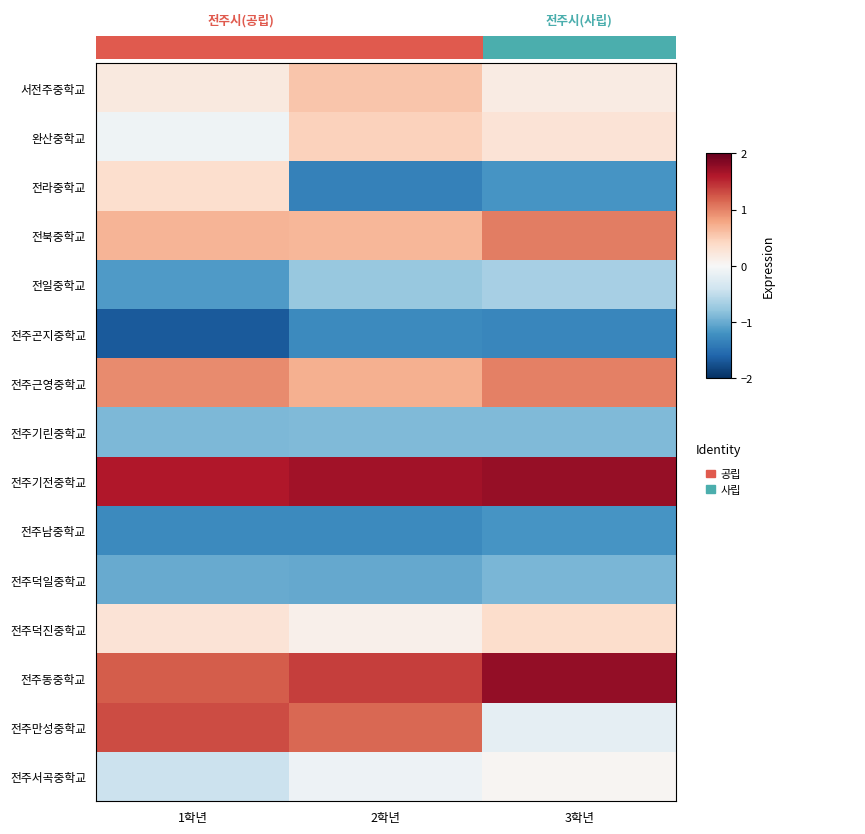

At how many categories does at least one series exceed 0?

3